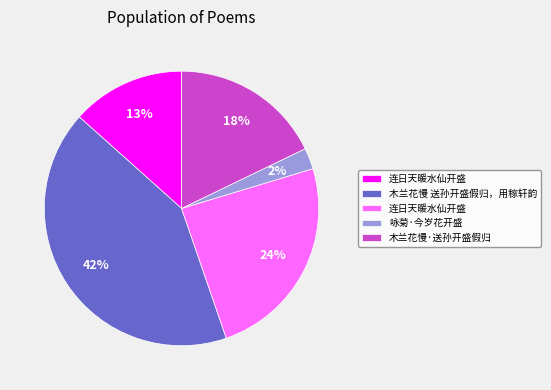

Does any single category account for the majority?

No